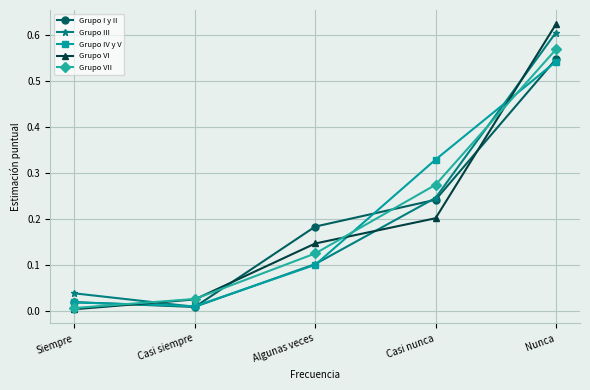

The value of Grupo I y II at Siempre is 0.0. True or false?

True